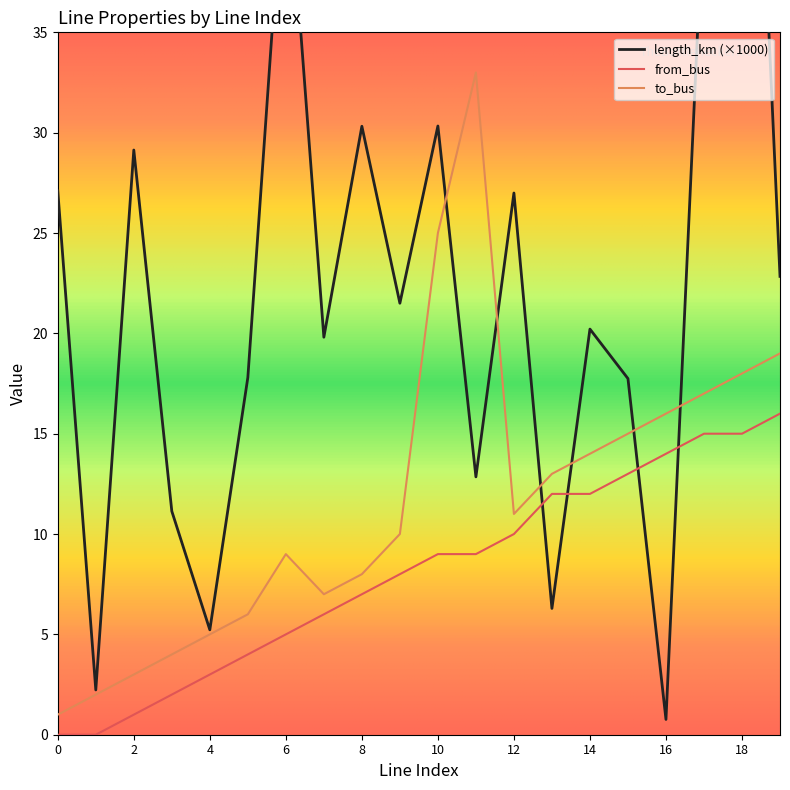

What is the value of the from_bus point at the 16th from the left?

13.0